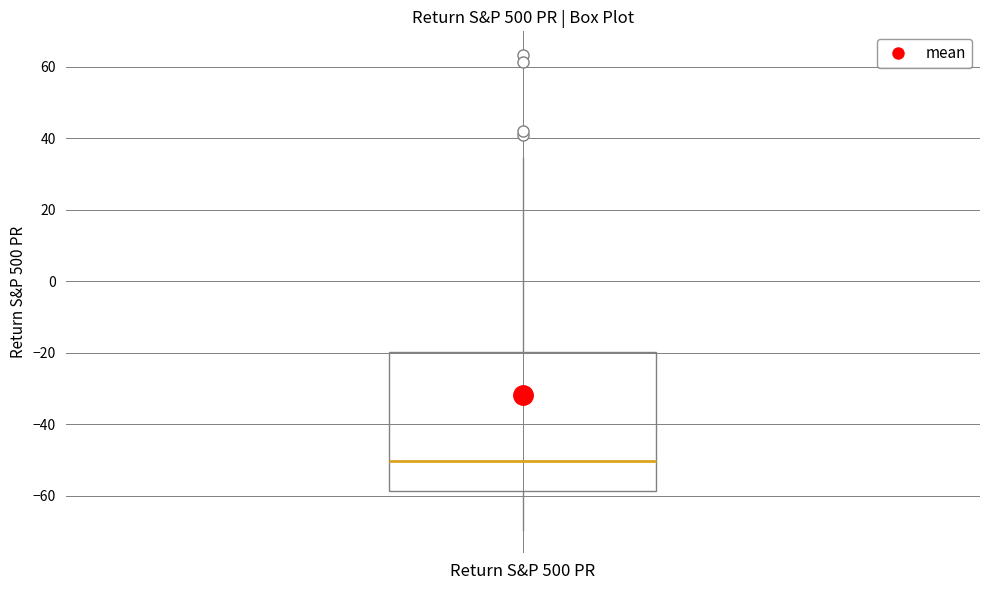

Transcribe this box plot: give where the median line is, the range the box spans, and where the two whiskers end, as read against the y-axis. The values are not printed on the chart, so give them approximately, as read against the axis.

median -50, box -58 to -20, whiskers -70 to 34